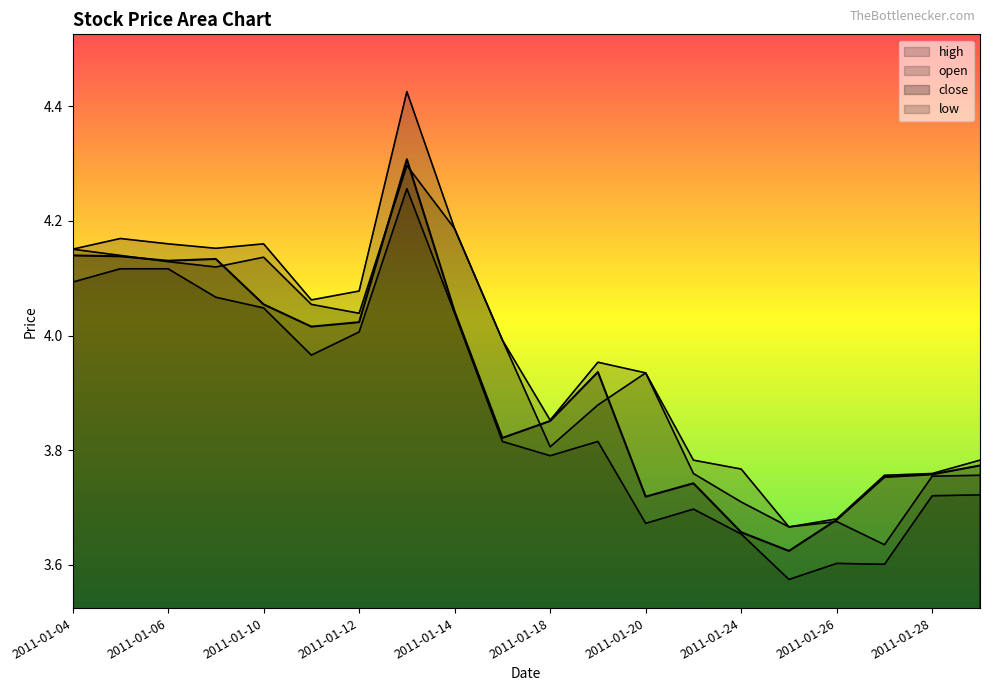

True or false: open and high cross at least once.

False